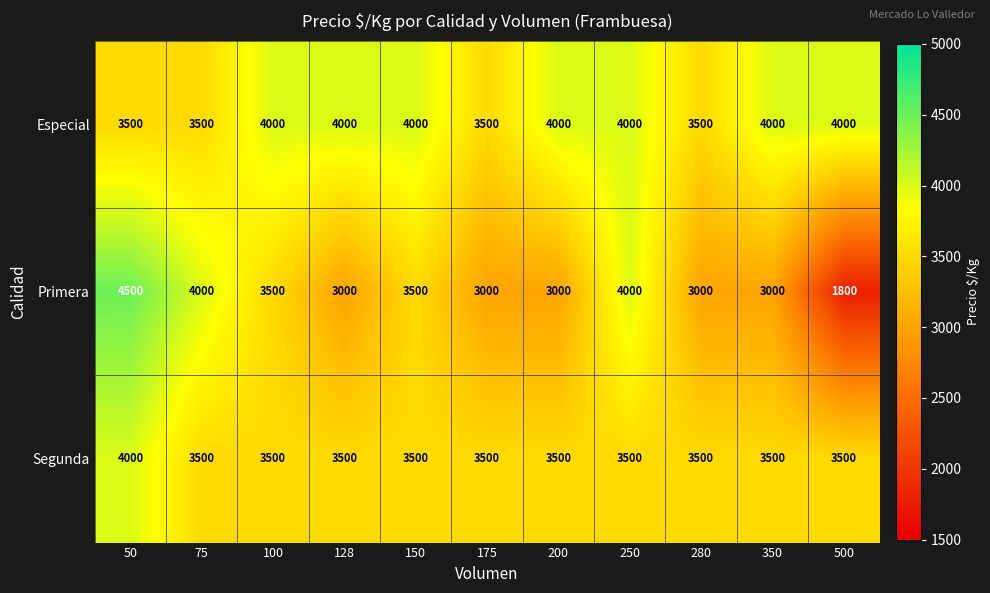

At which label does Primera first exceed 3000?

50